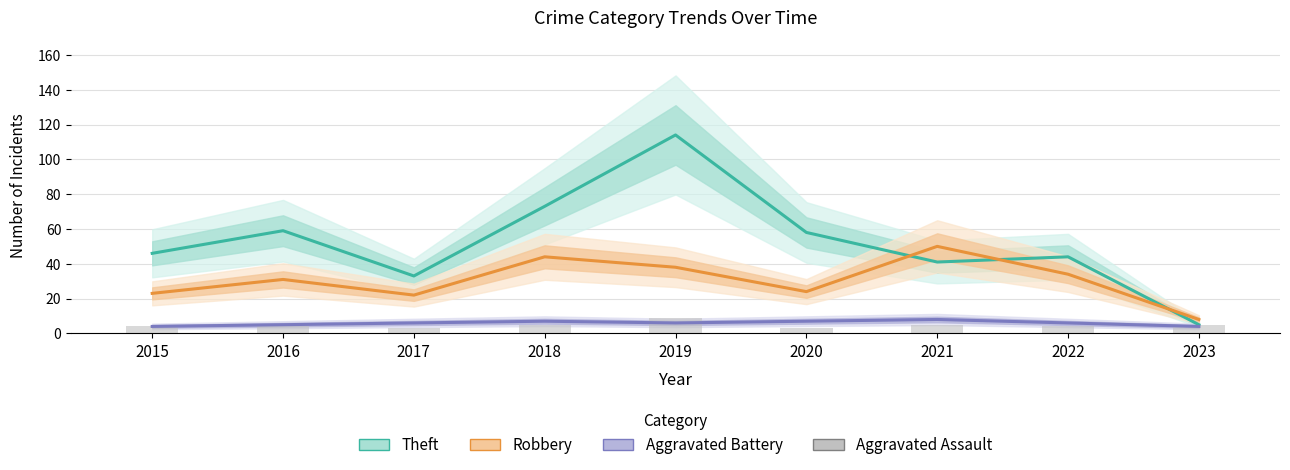

True or false: Aggravated Assault has a value of 6 at 2015.

False